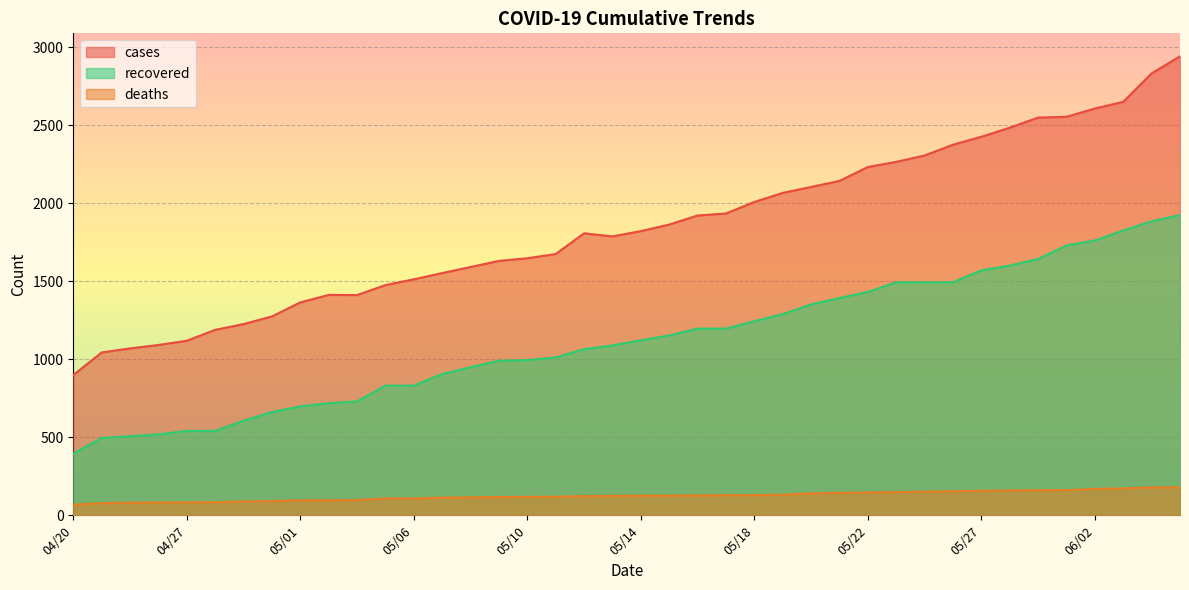

Read the deaths value at 04/27.

83